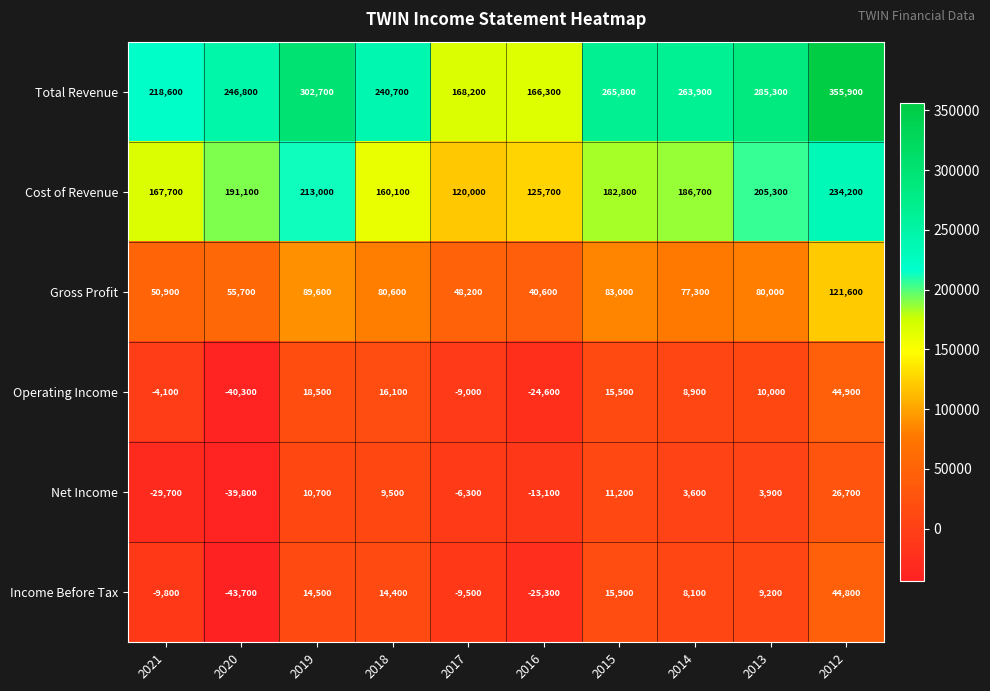

Is the value of Income Before Tax at 2018 greater than the value of Operating Income at 2014?

Yes